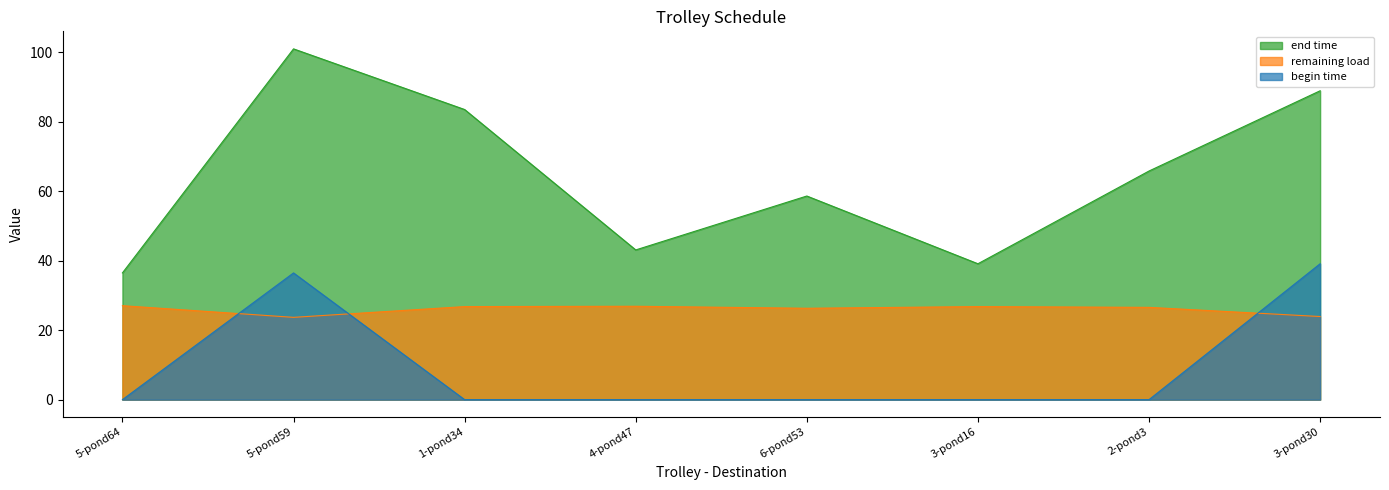

What are all the series names shown in the legend?

end time, remaining load, begin time